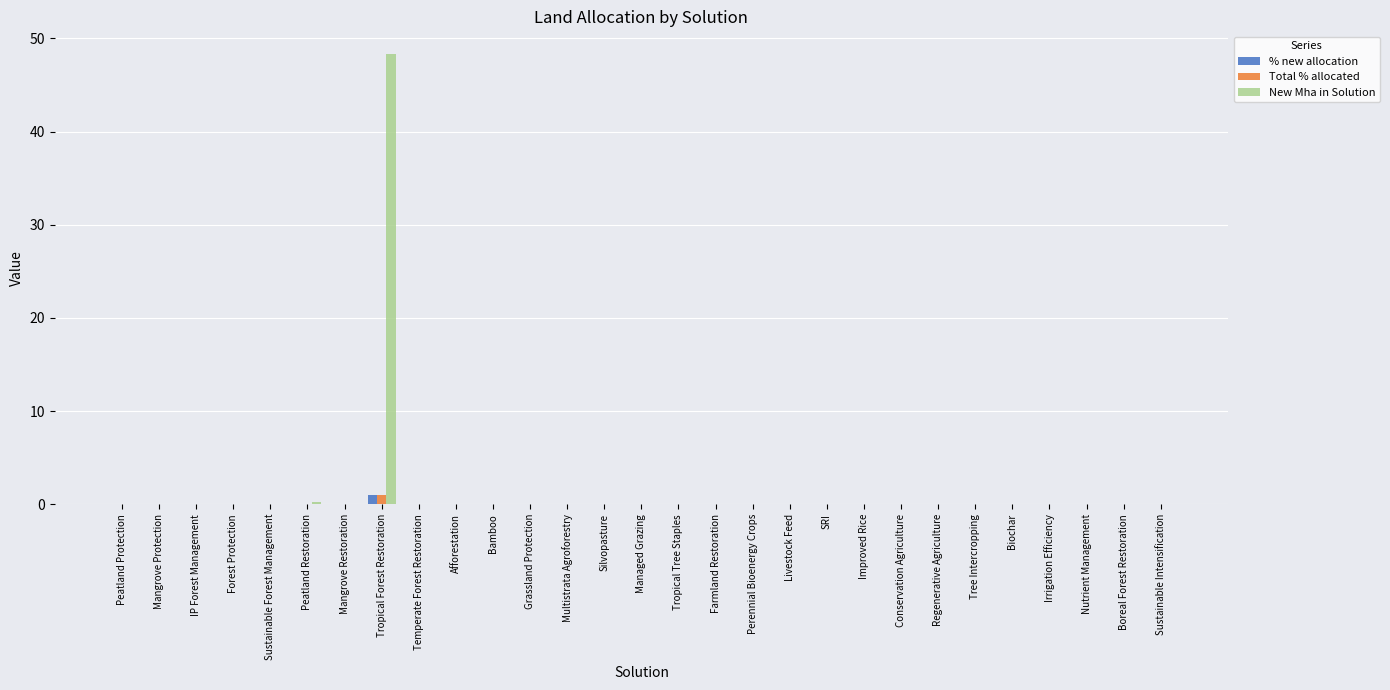

What is the sum of all % new allocation values?

1.0